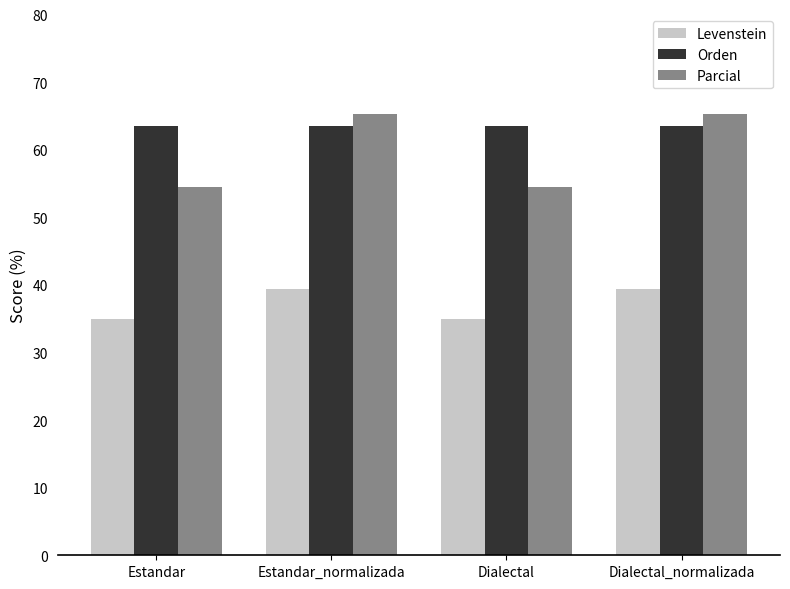

How many groups of bars are there?

4